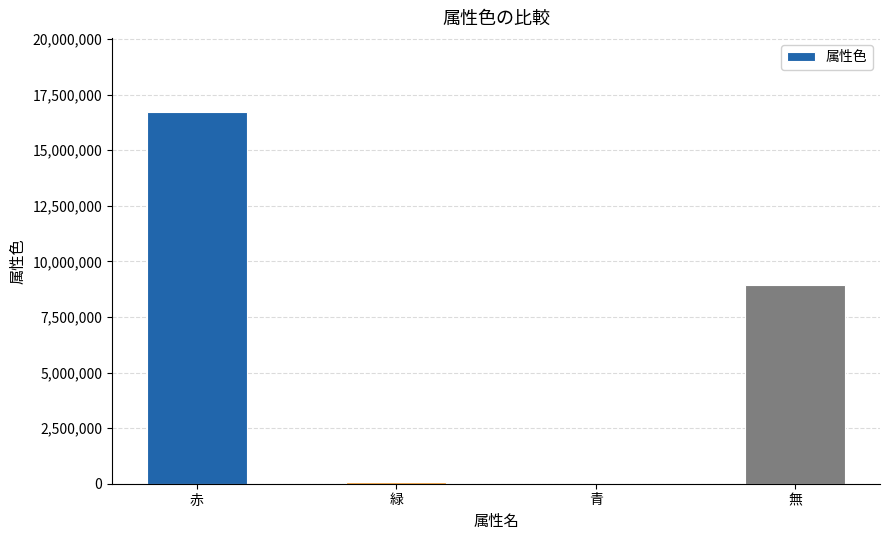

What is the greatest value displayed?

16711680